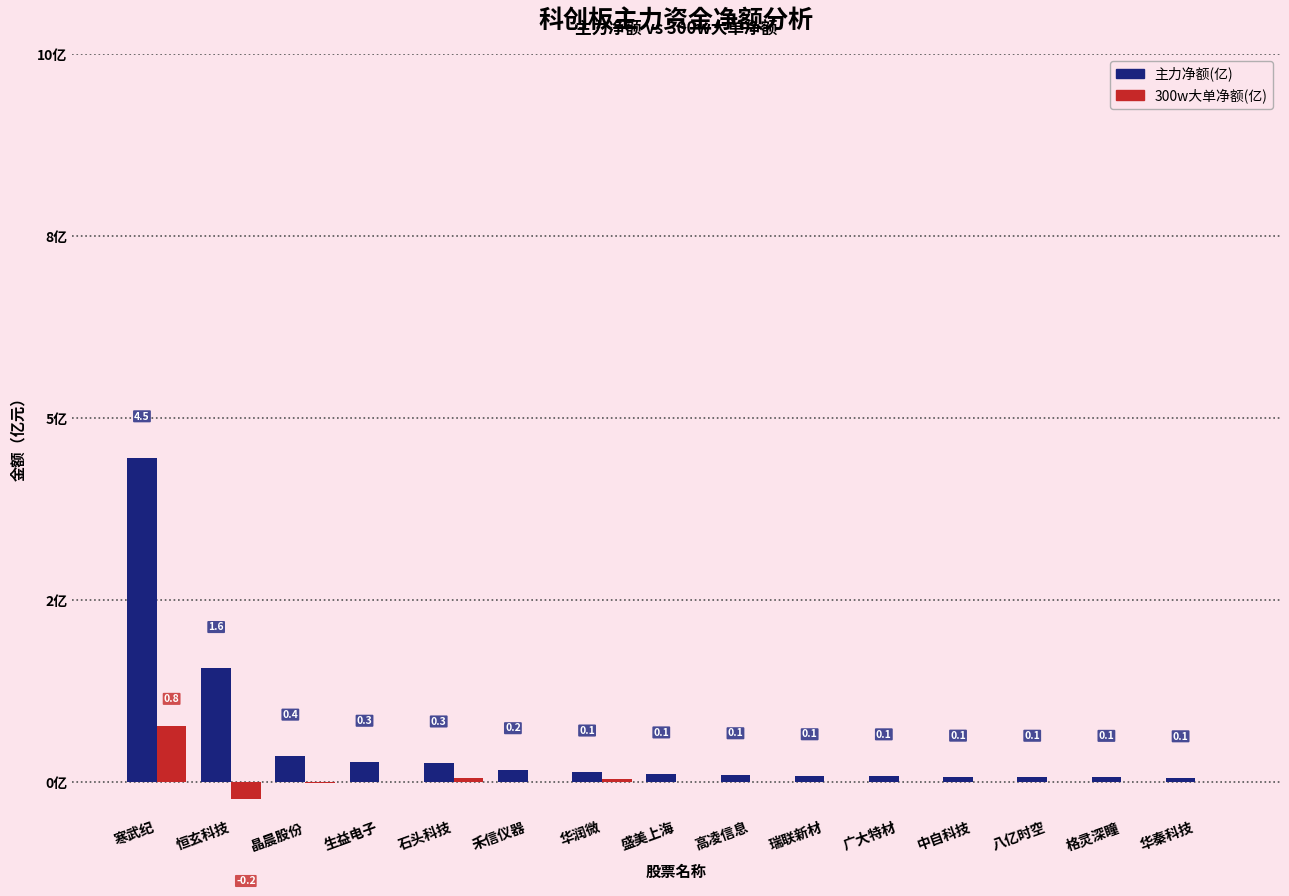

Are the bars grouped side by side (vs. stacked)?

Yes